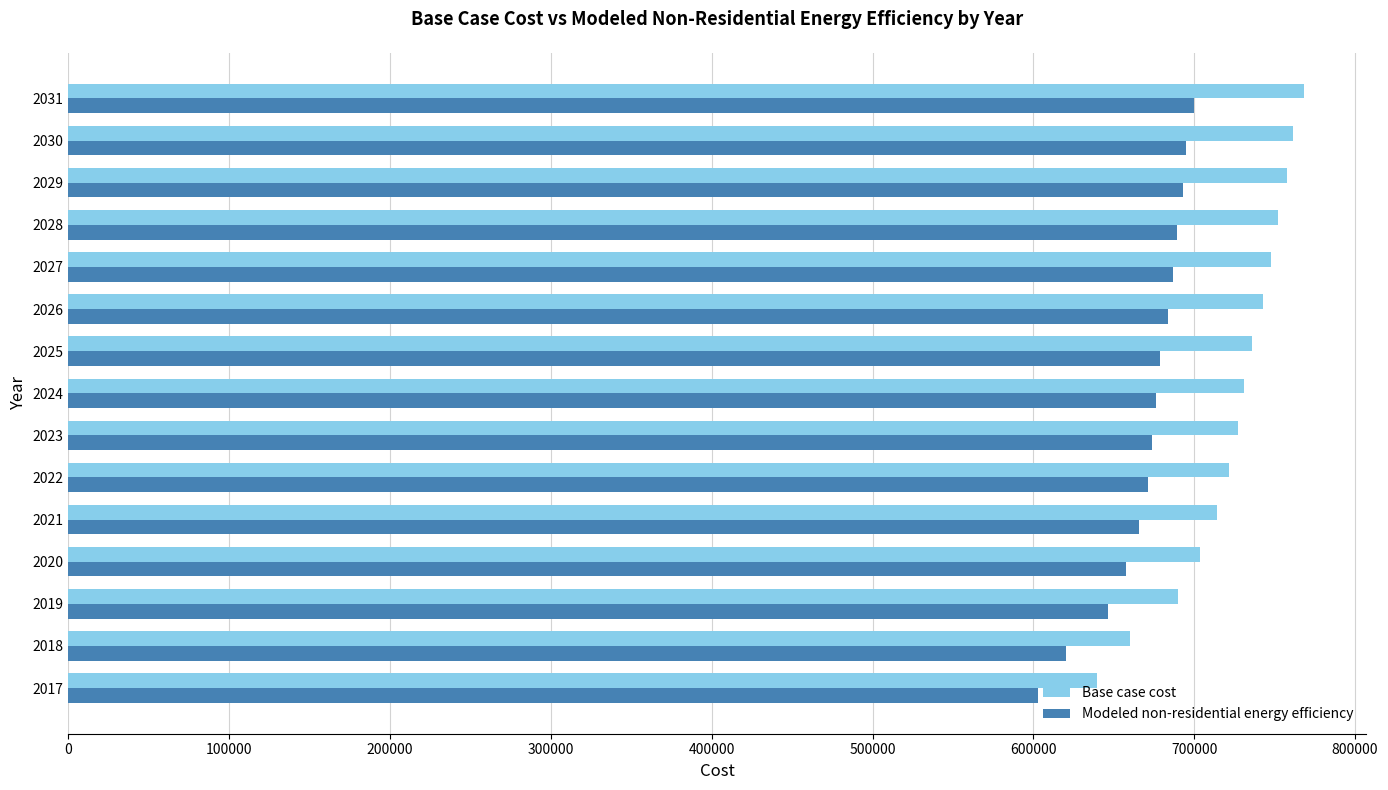

How many data points in Modeled non-residential energy efficiency are above 676290?

8